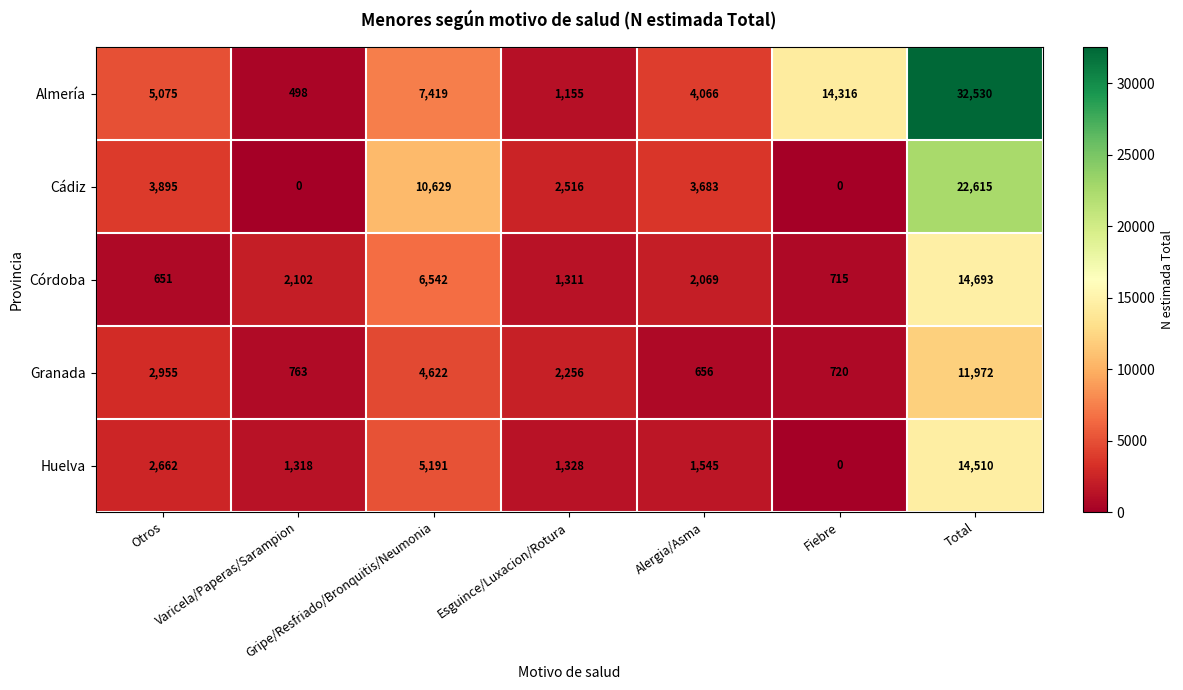

Is it true that Almería equals 5075 at Otros?

True